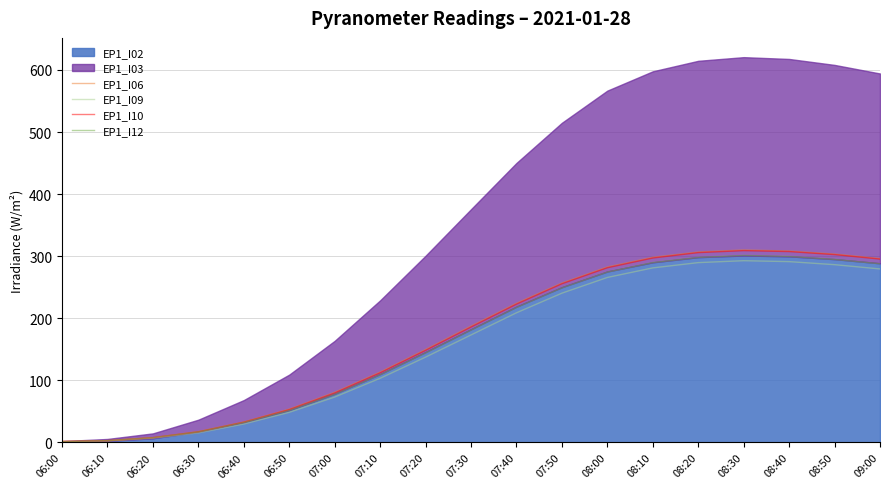

How many lines are shown in the chart?

4